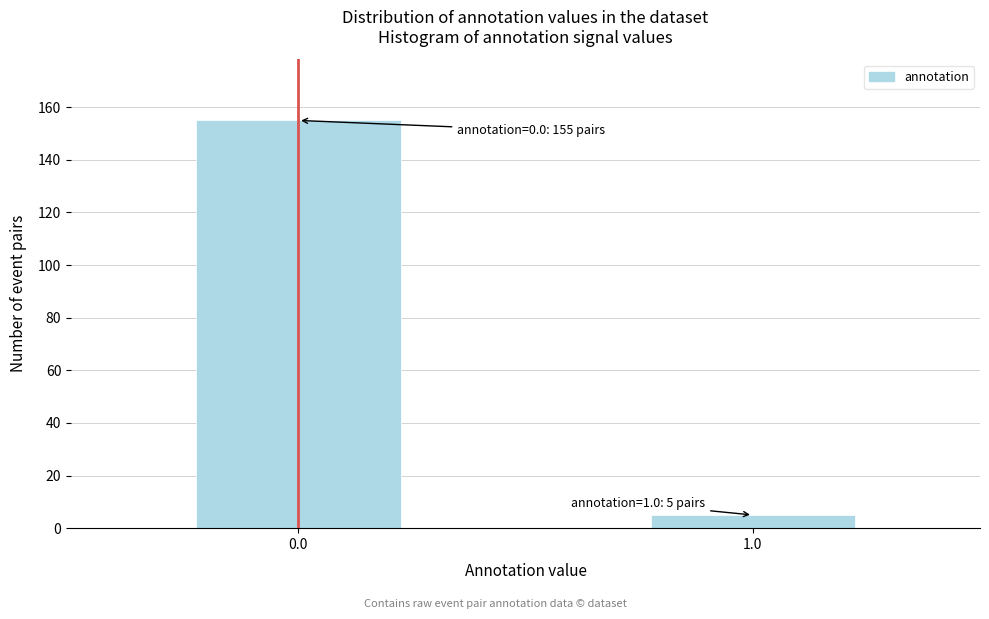

Reading left to right, what are all the values shown in this chart?

155	5